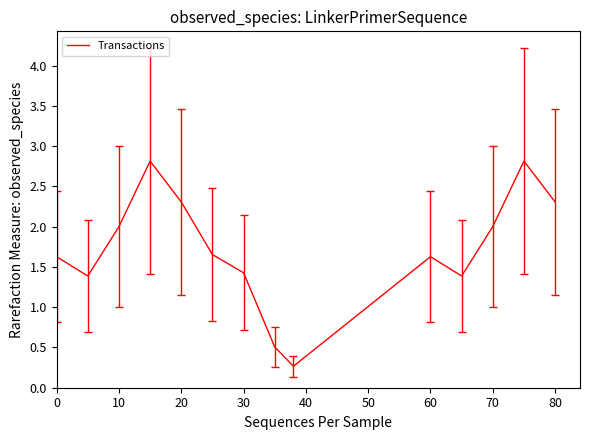

What is the minimum value shown in the chart?

0.3